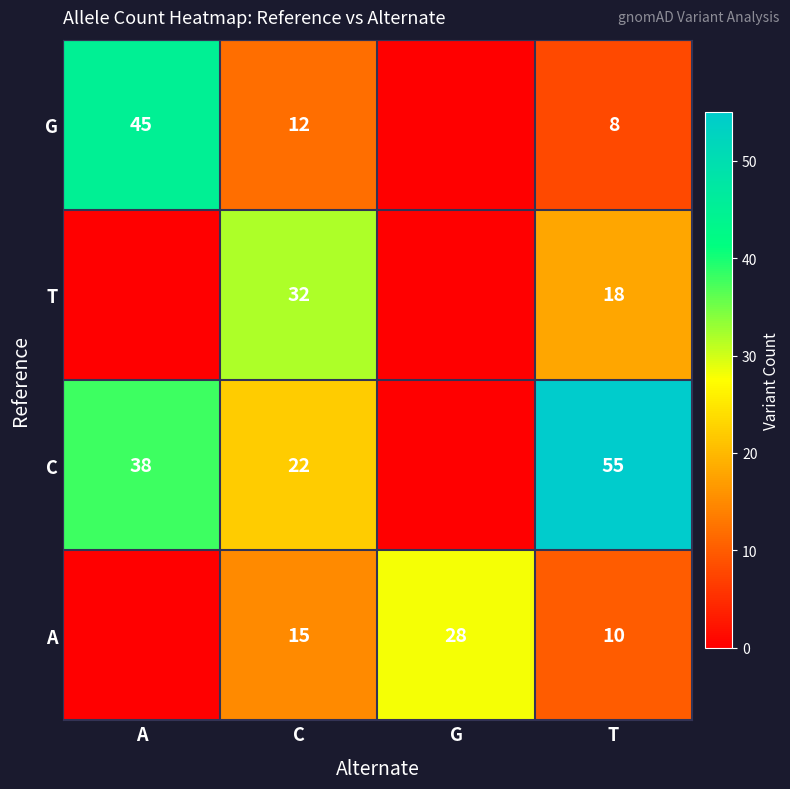

The value of G at C is 19. True or false?

False